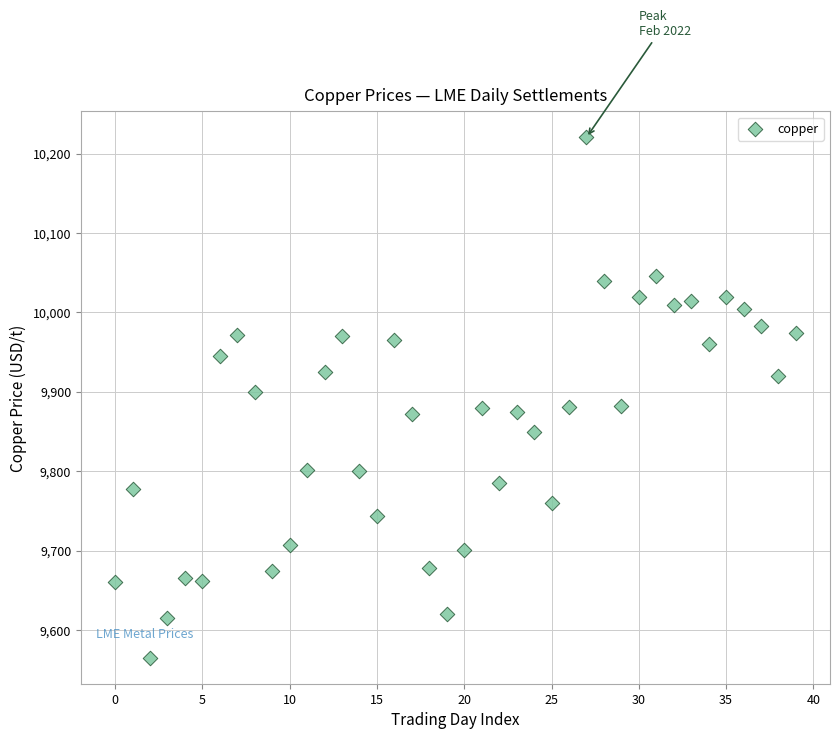

What is the range of Y values (max minus min)?

655.5